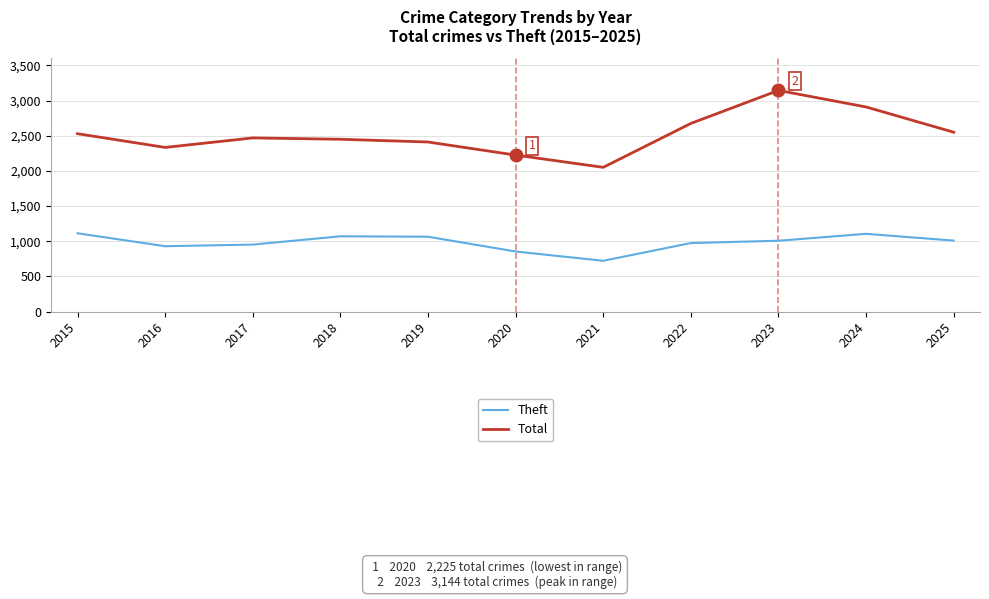

Is the value of Total at 2017 greater than the value of Theft at 2023?

Yes